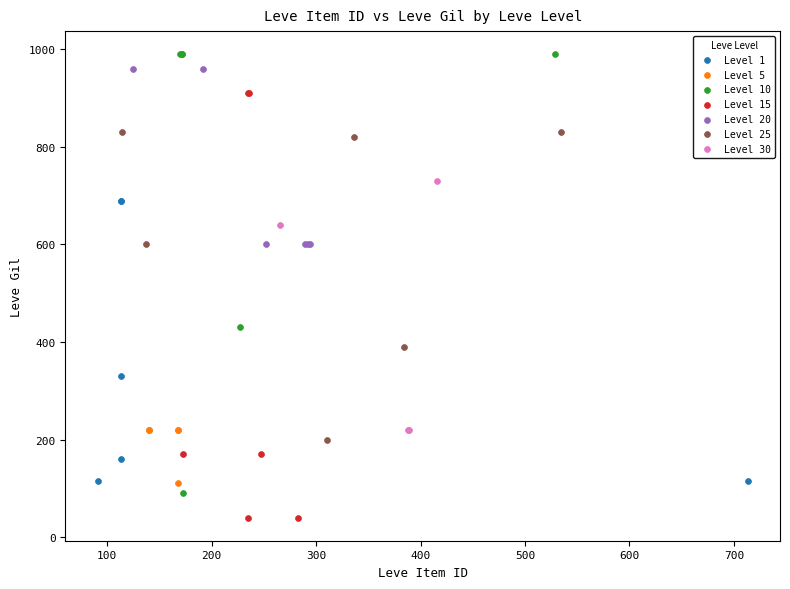

Which series reaches the maximum Y coordinate?

Level 10